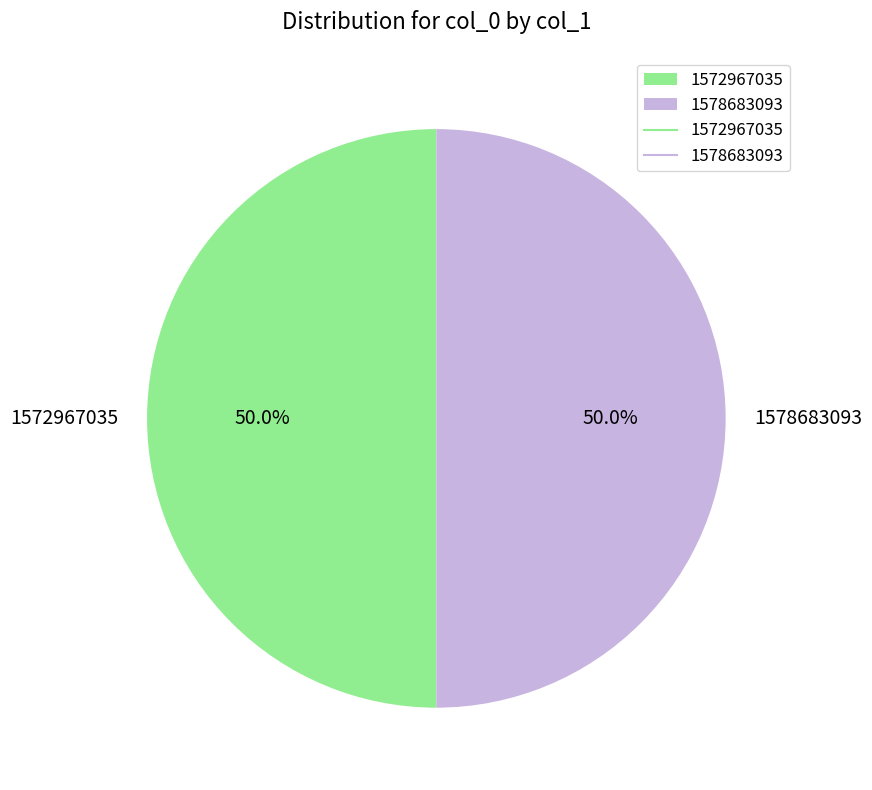

Approximately how many times larger is the value at 1578683093 compared to 1572967035?

1.0